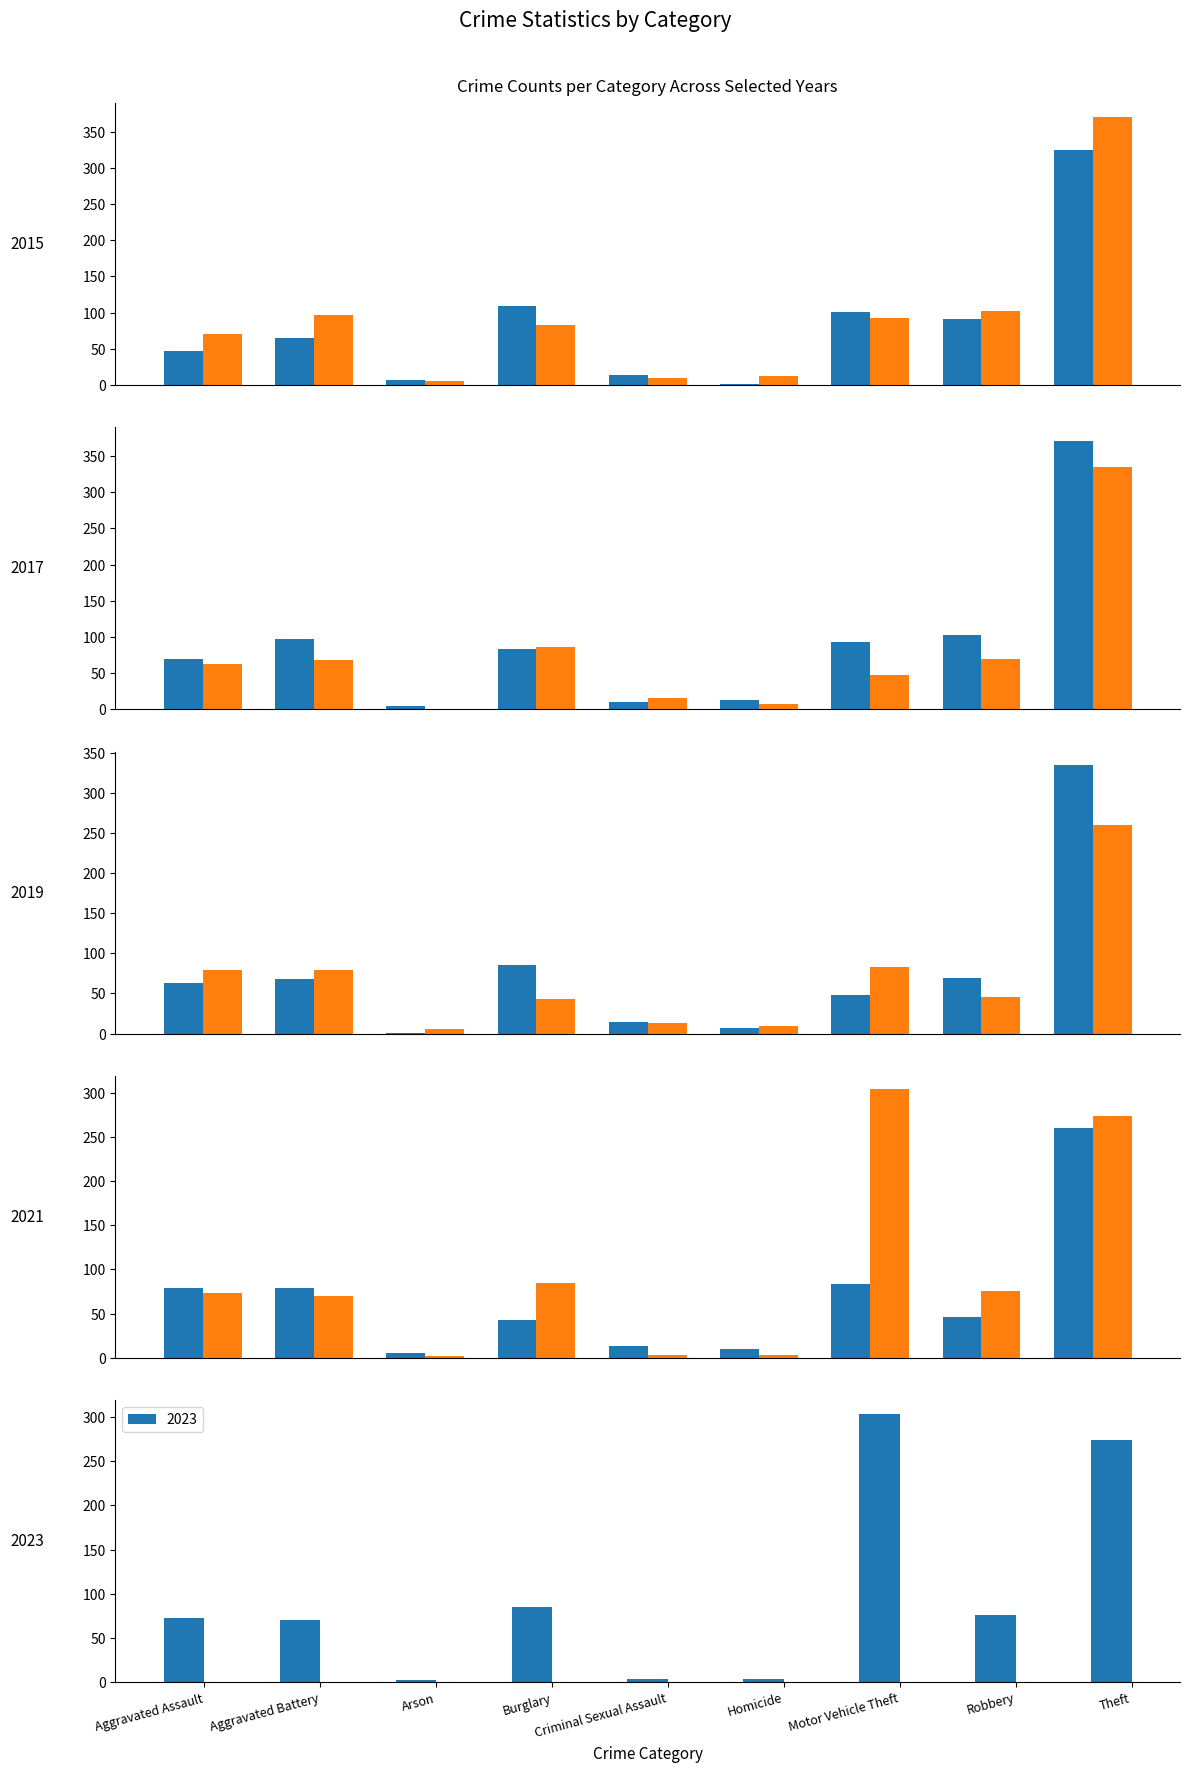

What is the value of the 2015 bar at the 4th from the left?

109